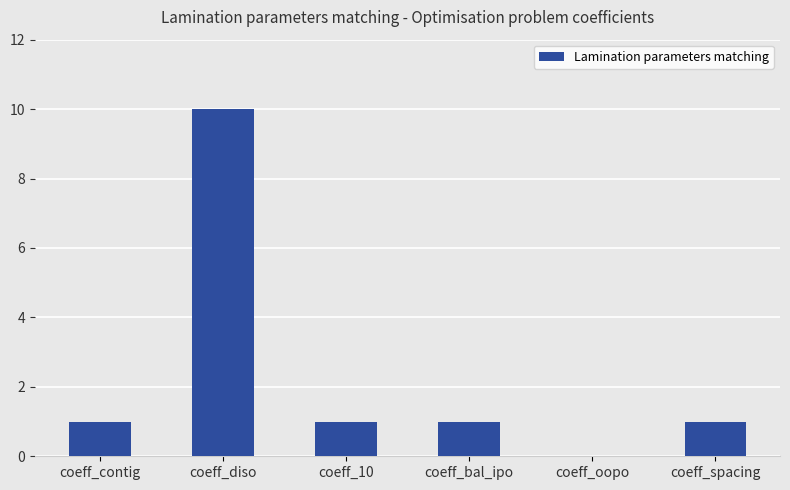

Does the chart contain stacked bars?

No